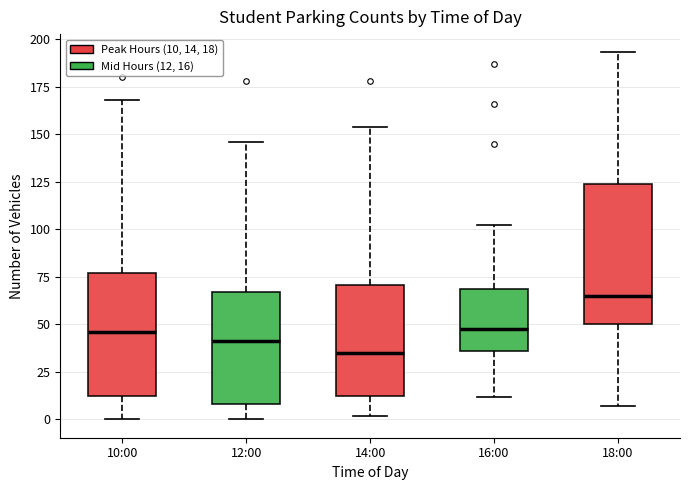

Comparing the boxes themselves (not the whiskers), which one is the tallest?

18:00